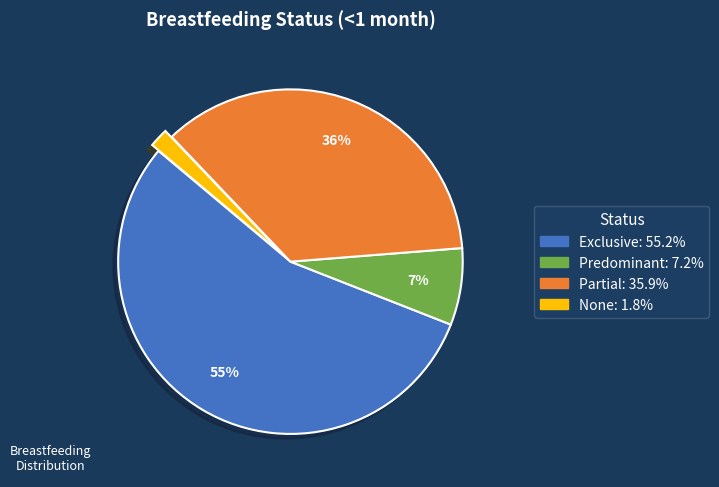

To the nearest percent, what percentage of the pie is Predominant?

7%